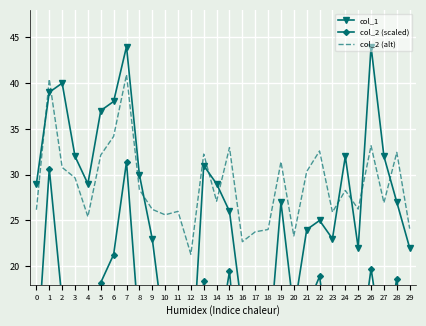

How many data points in col_2 (scaled) are less than 12?

15